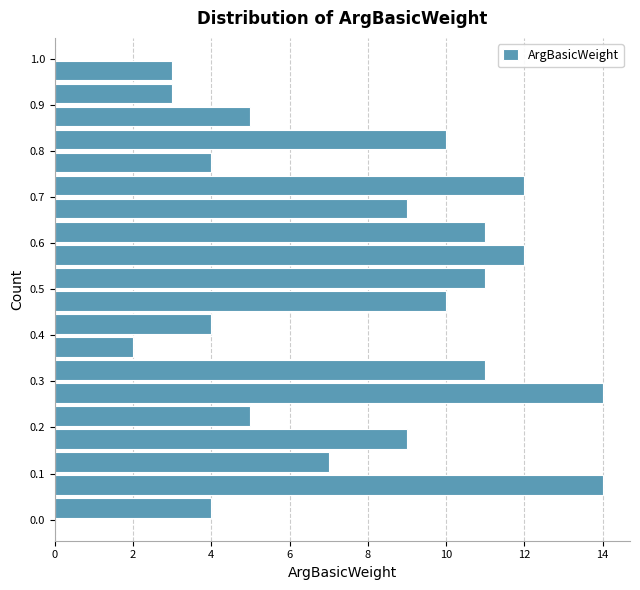

Reading bottom to top, list every bar in this chart as the range it spans on the y-axis followed by its length. The values are not printed on the chart, so give them approximately, as read against the axis.

0.00 to 0.05: 4
0.05 to 0.10: 14
0.10 to 0.15: 7
0.15 to 0.20: 9
0.20 to 0.25: 5
0.25 to 0.30: 14
0.30 to 0.35: 11
0.35 to 0.40: 2
0.40 to 0.45: 4
0.45 to 0.50: 10
0.50 to 0.55: 11
0.55 to 0.60: 12
0.60 to 0.65: 11
0.65 to 0.70: 9
0.70 to 0.75: 12
0.75 to 0.80: 4
0.80 to 0.85: 10
0.85 to 0.90: 5
0.90 to 0.95: 3
0.95 to 1.00: 3